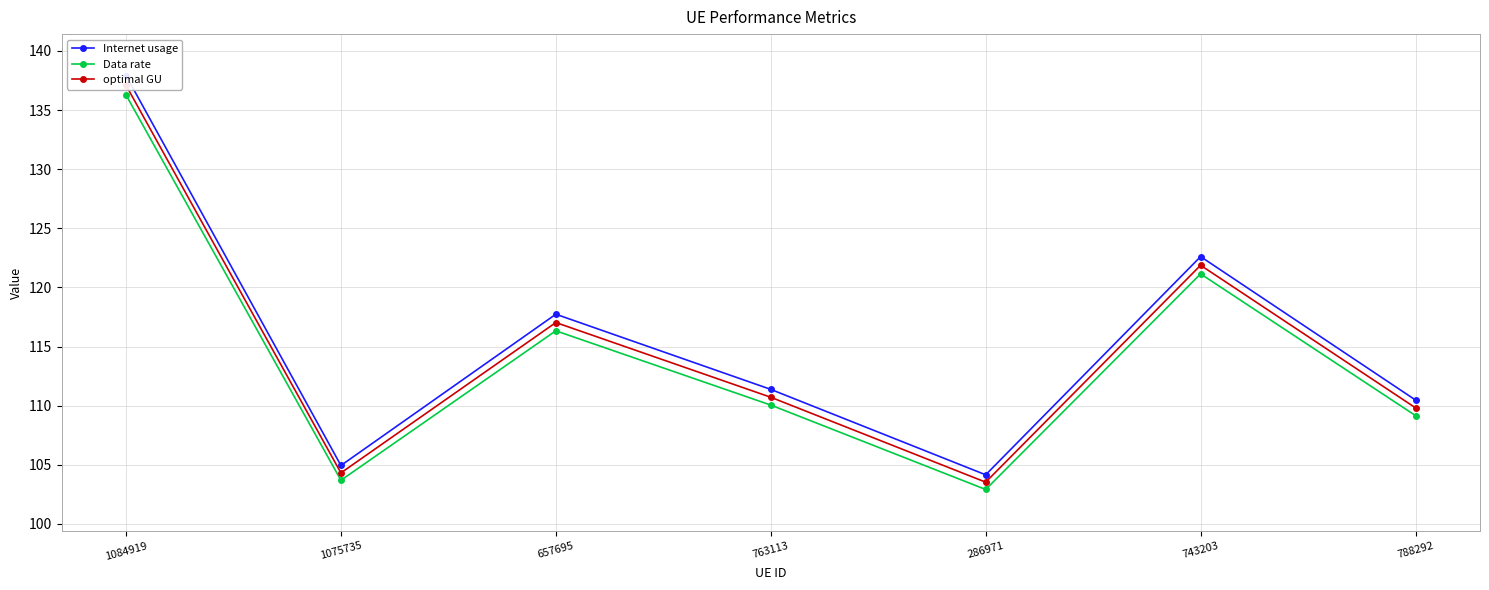

Is the value of Internet usage at 657695 greater than the value of Data rate at 743203?

No